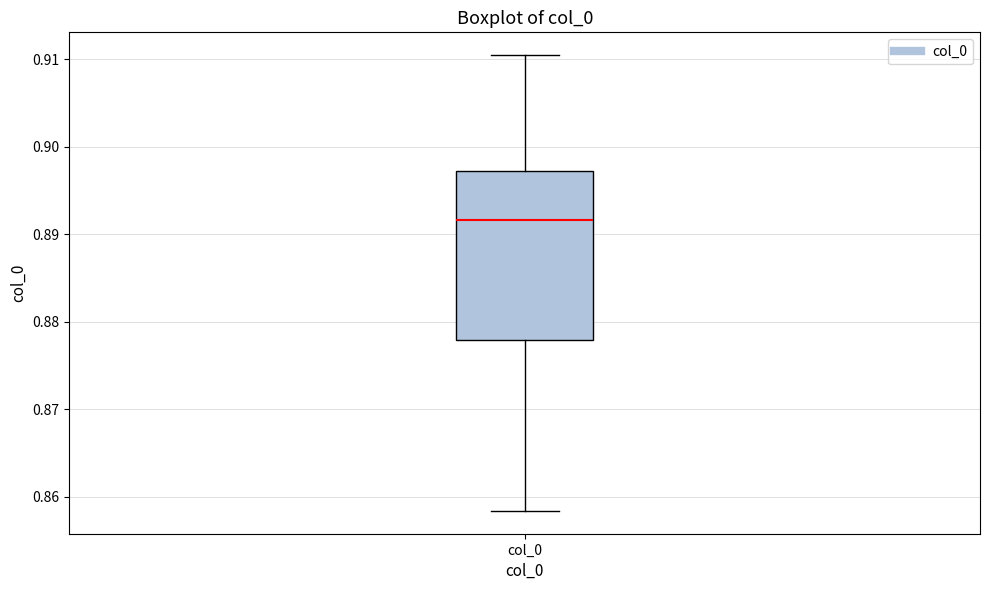

Where does the upper whisker of the box for col_0 end on the y-axis? The values are not printed on the chart, so give them approximately, as read against the axis.

0.910